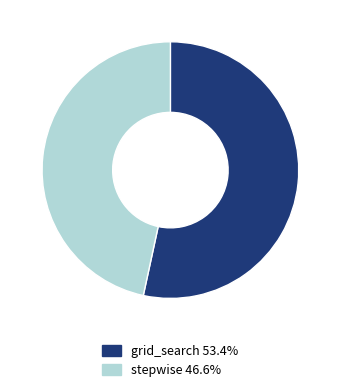

Is there a majority slice in this chart?

Yes